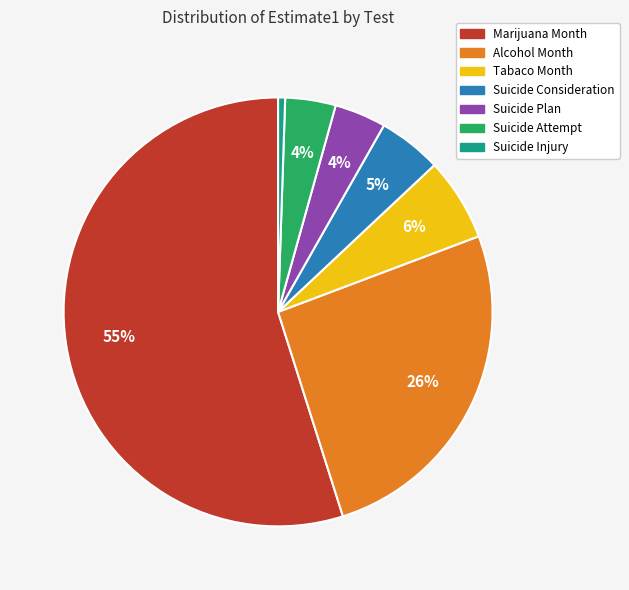

To the nearest percent, what percentage of the pie is Suicide Injury?

1%